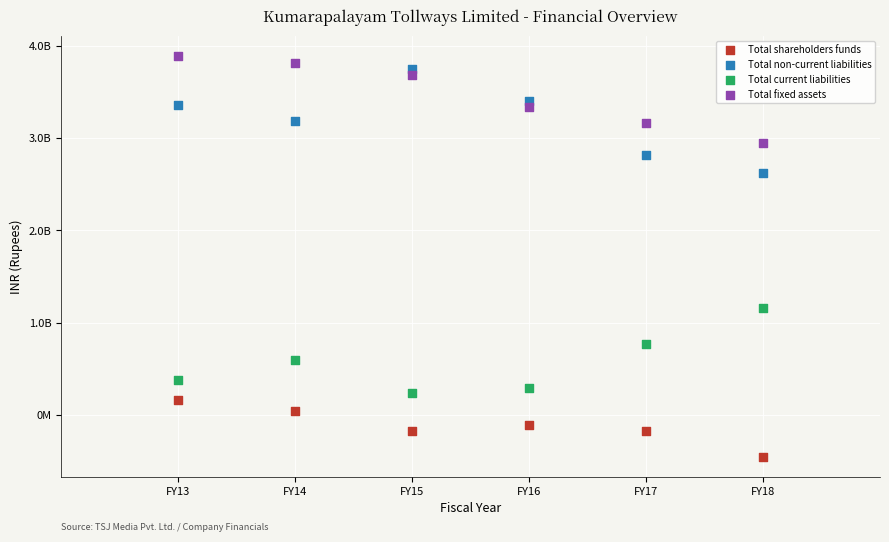

Which series reaches the minimum Y coordinate?

Total shareholders funds